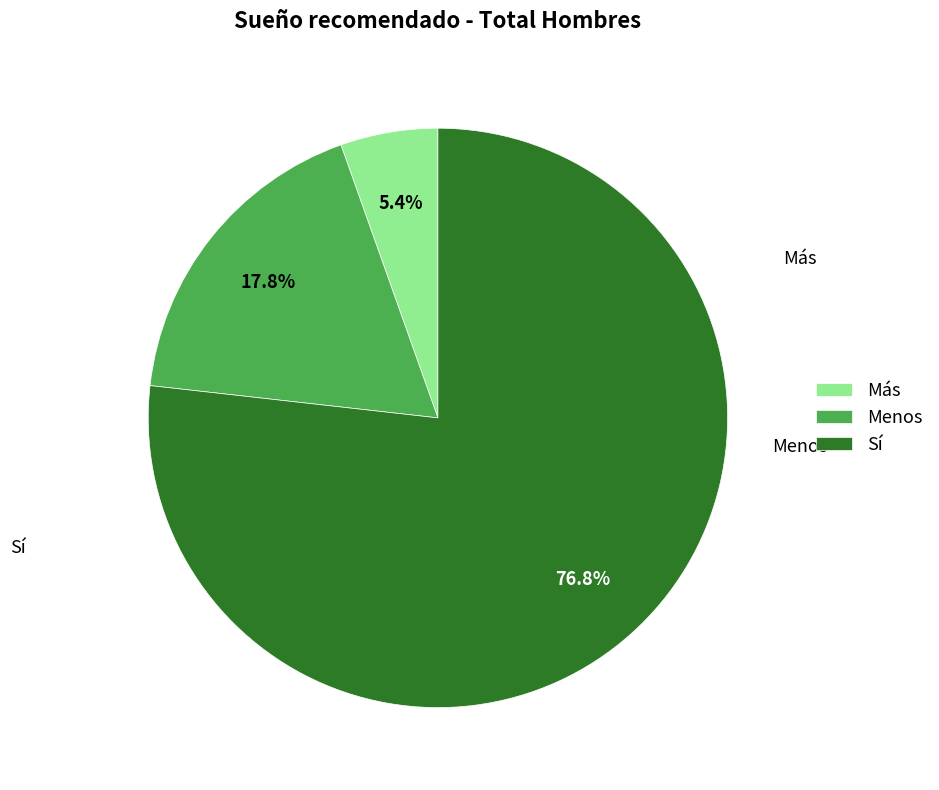

To the nearest percent, what is the average slice percentage?

33%